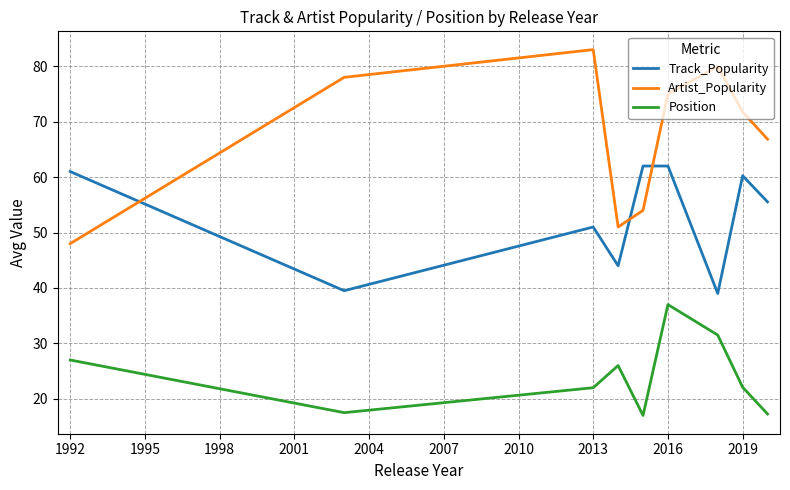

Which series has the largest range (max minus min)?

Artist_Popularity